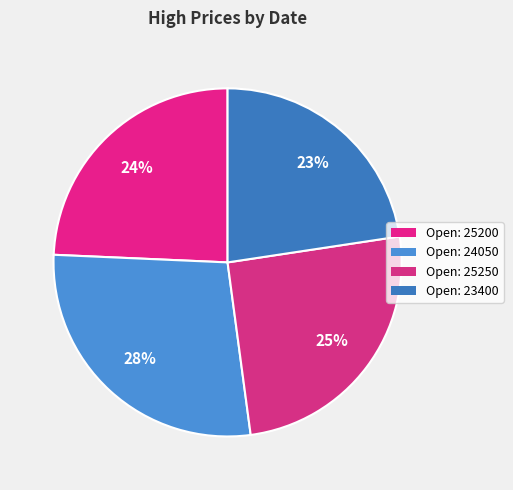

To the nearest percent, what is the difference between the largest and smallest slice percentages?

5%